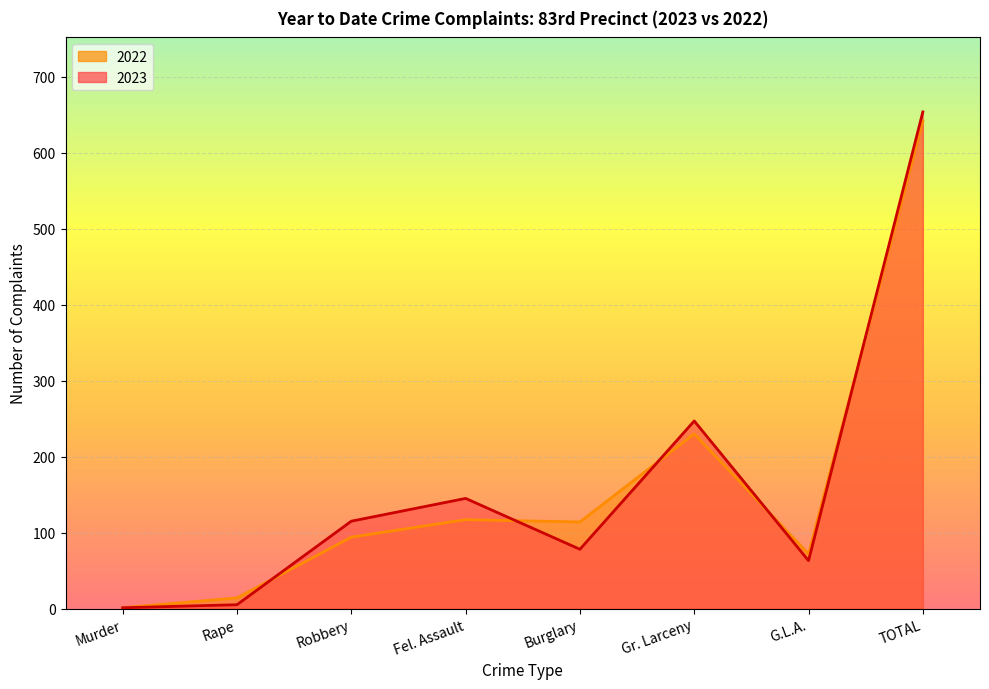

Is the value of 2023 at Gr. Larceny greater than the value of 2022 at Burglary?

Yes